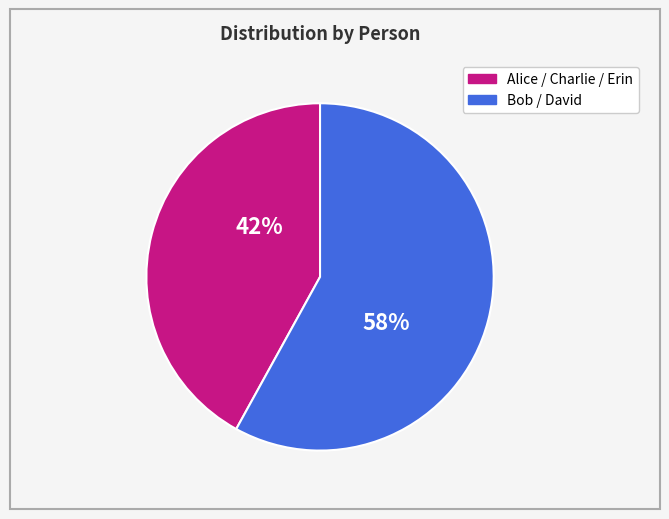

To the nearest percent, what is the average slice percentage?

50%